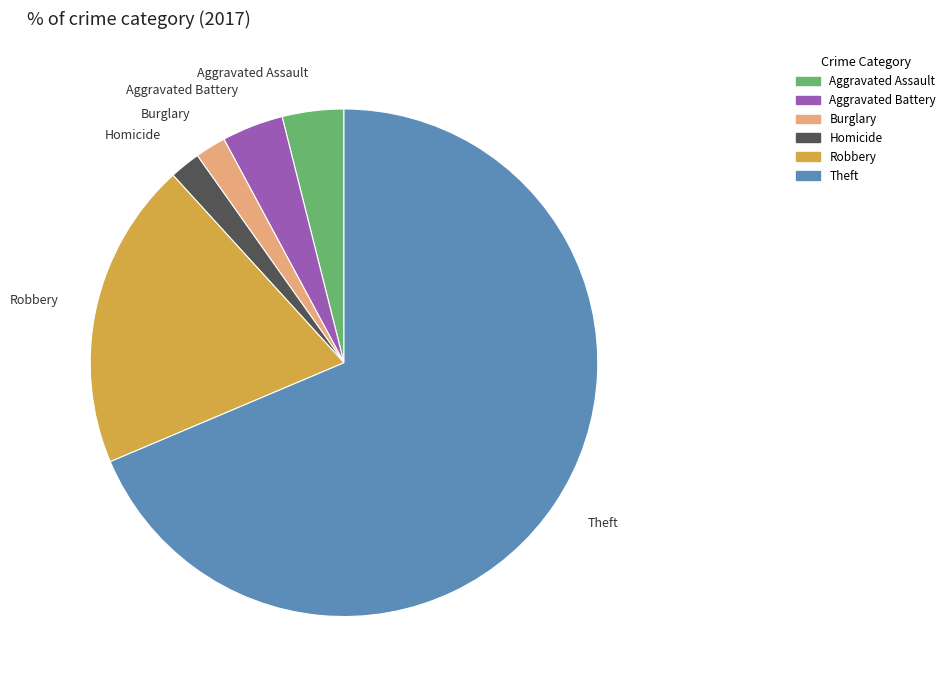

Is there any slice that represents more than half of the pie?

Yes